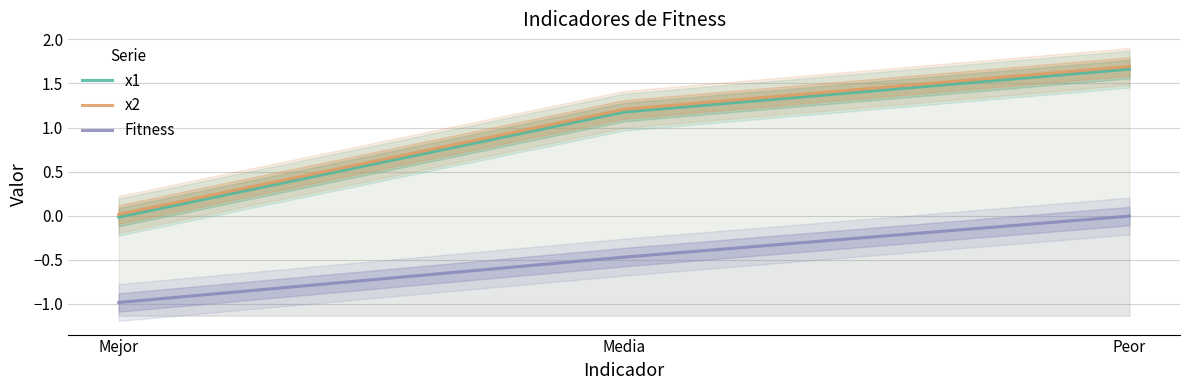

Read the Fitness value at Mejor.

-1.0